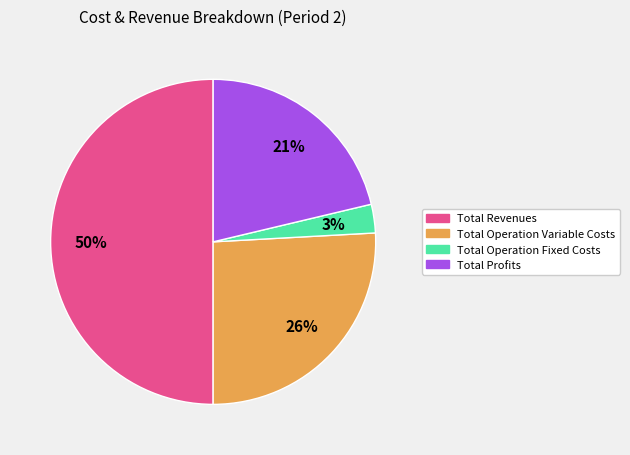

To the nearest percent, what is the difference between the largest and smallest slice percentages?

47%